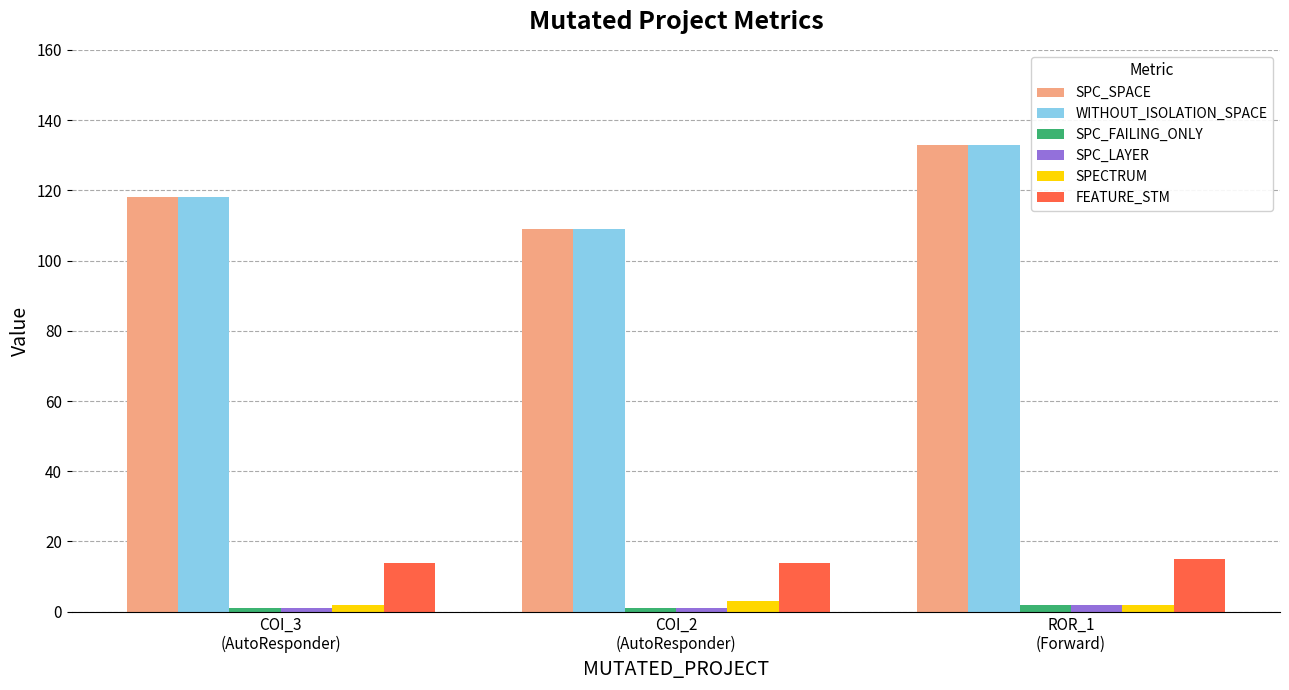

What is the minimum value shown in the chart?

1